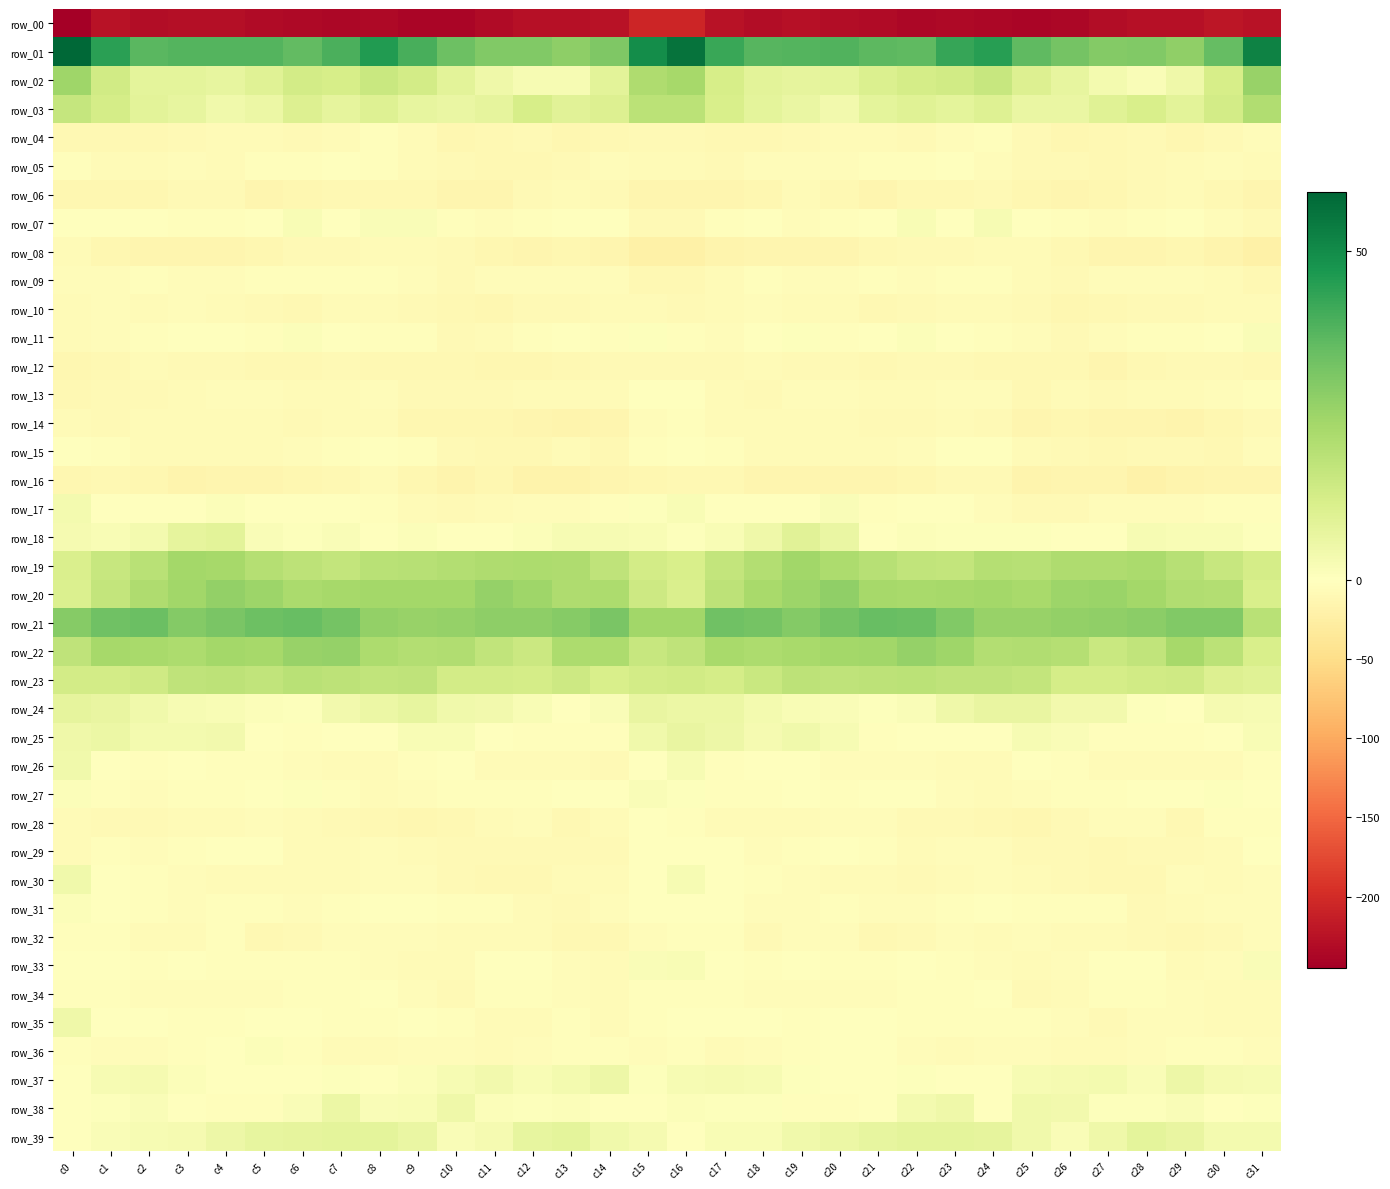

What is the sum of all row_27 values?

-66.6